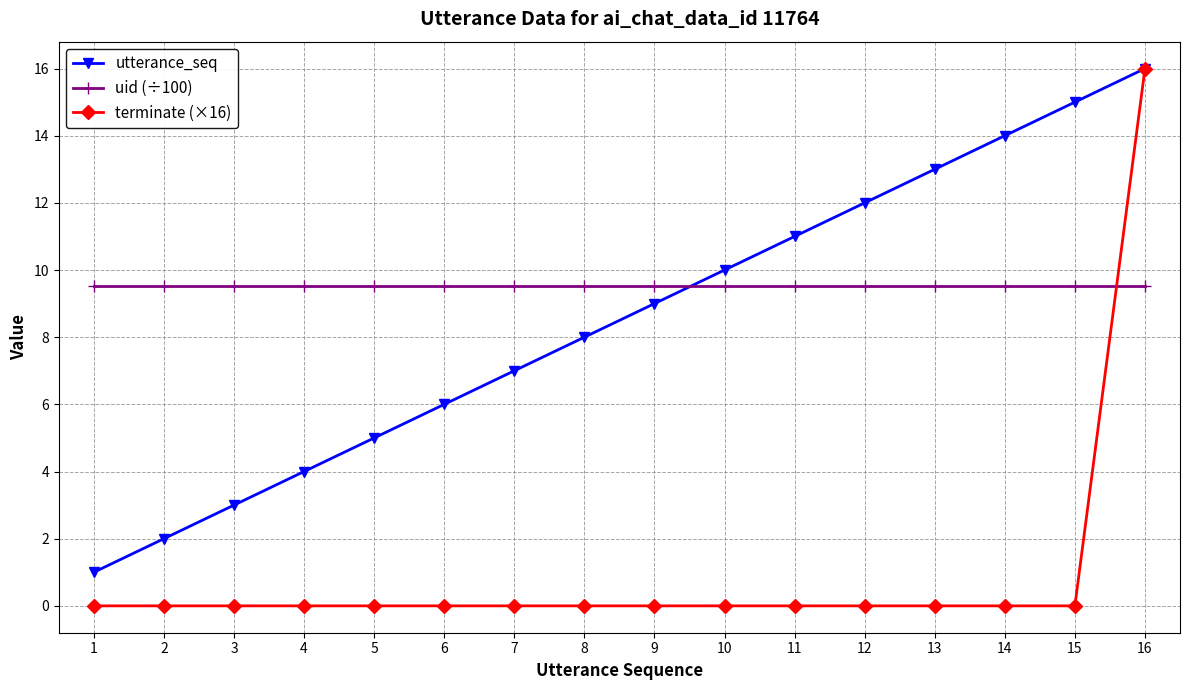

Count the number of categories in the chart.

16